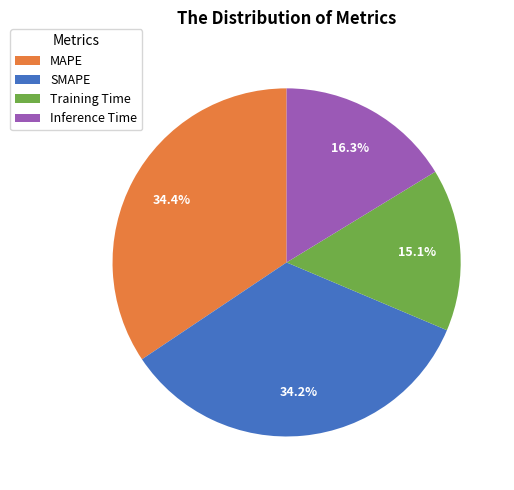

Is it true that SMAPE is 34% of the pie?

True